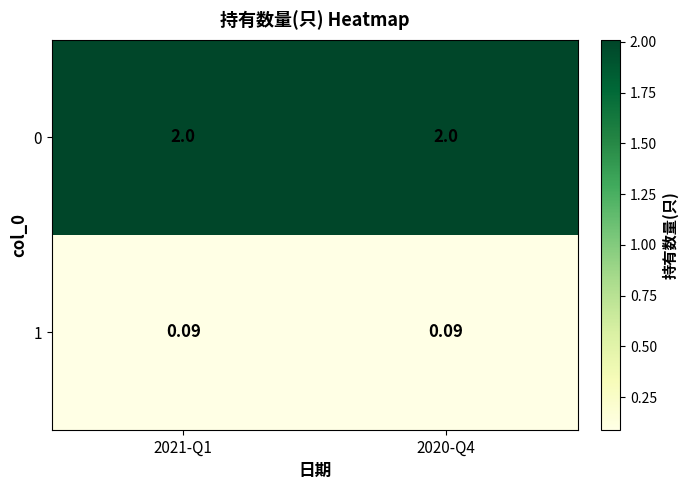

Is the value of 0 at 2021-Q1 greater than the value of 1 at 2020-Q4?

Yes